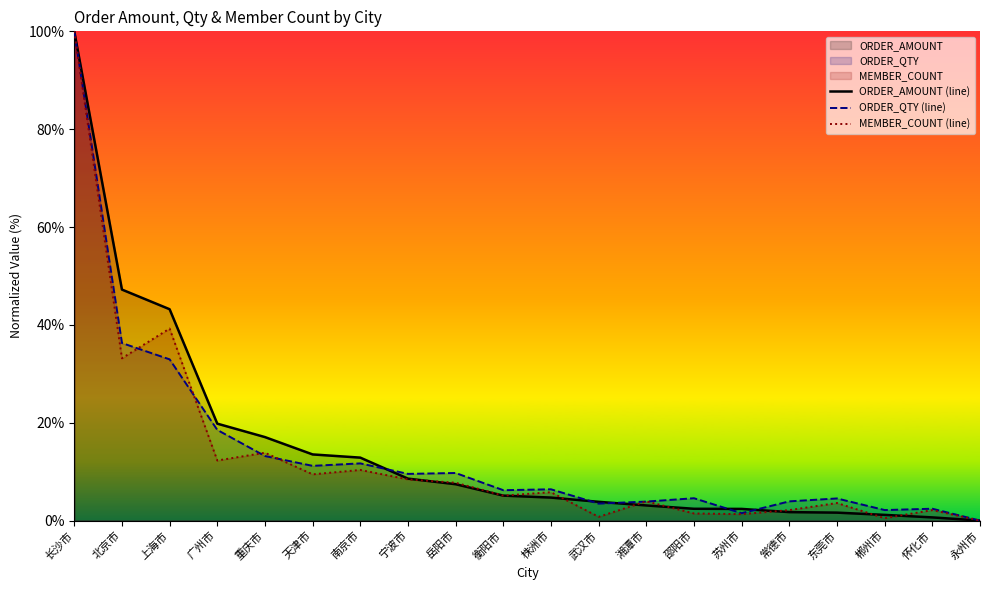

How many positive values does the ORDER_AMOUNT (line) series have?

19